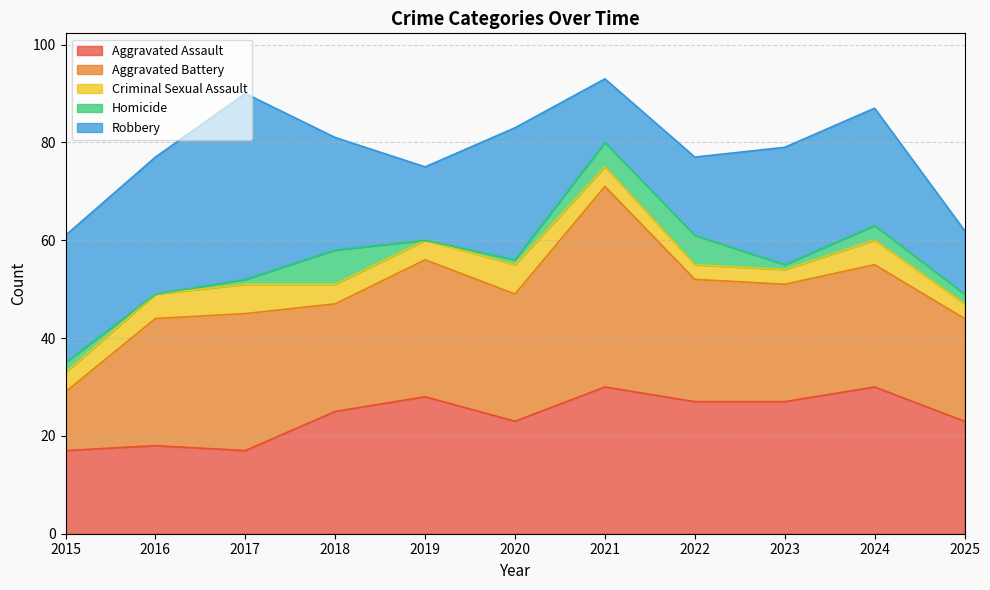

True or false: Aggravated Battery has a value of 18 at 2021.

False